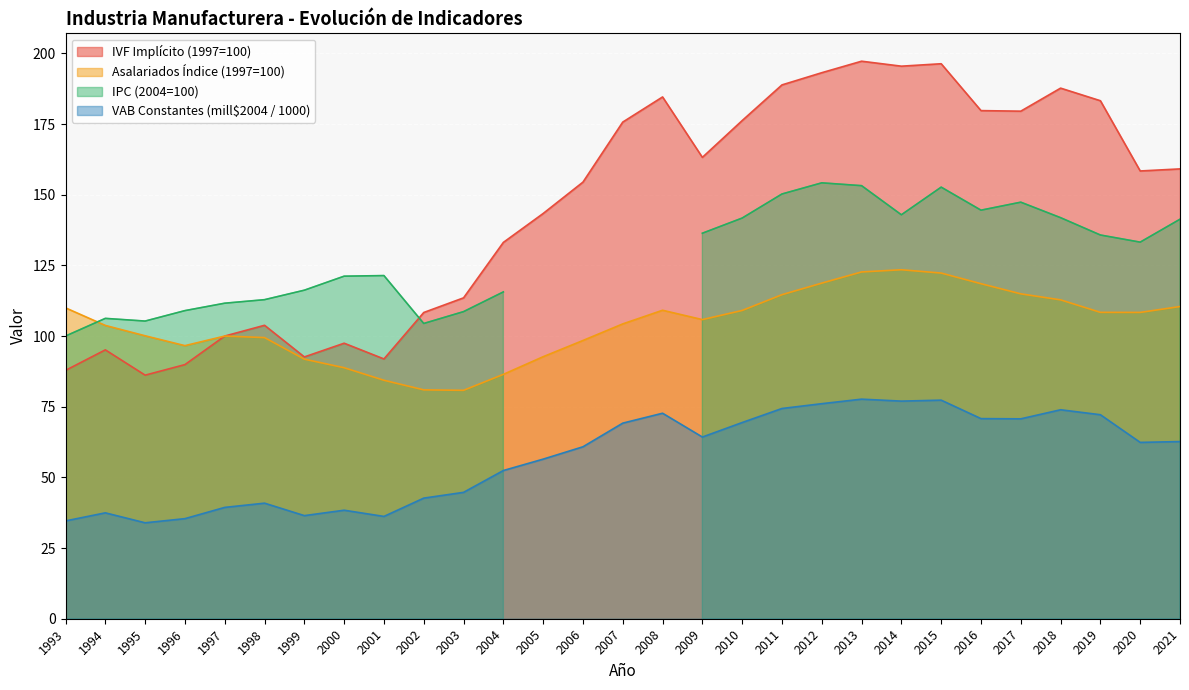

The IVF Implícito (1997=100) series shows 244.7 at 2008. True or false?

False